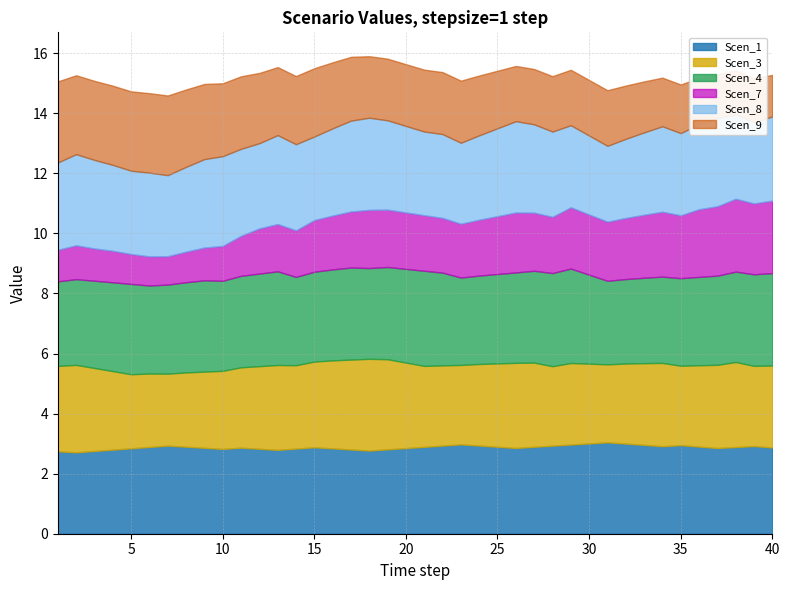

Reading left to right, transcribe all the data shown in this chart.

Scen_1: 2.7	2.7	2.8	2.8	2.8	2.9	2.9	2.9	2.9	2.8	2.9	2.8	2.8	2.8	2.9	2.8	2.8	2.8	2.8	2.9	2.9	2.9	3.0	2.9	2.9	2.9	2.9	2.9	3.0	3.0	3.0	3.0	3.0	2.9	2.9	2.9	2.9	2.9	2.9	2.9
Scen_3: 2.8	2.9	2.8	2.6	2.5	2.4	2.4	2.5	2.5	2.6	2.7	2.8	2.8	2.8	2.9	2.9	3.0	3.1	3.0	2.8	2.7	2.7	2.6	2.7	2.8	2.8	2.8	2.6	2.7	2.7	2.6	2.7	2.7	2.8	2.6	2.7	2.8	2.8	2.7	2.7
Scen_4: 2.8	2.9	2.9	3.0	3.0	2.9	3.0	3.0	3.0	3.0	3.0	3.1	3.1	2.9	3.0	3.0	3.1	3.0	3.1	3.1	3.2	3.1	2.9	2.9	3.0	3.0	3.1	3.1	3.1	3.0	2.8	2.8	2.8	2.9	2.9	2.9	3.0	3.0	3.0	3.1
Scen_7: 1.0	1.1	1.1	1.0	1.0	1.0	0.9	1.0	1.1	1.2	1.3	1.5	1.6	1.5	1.7	1.8	1.9	1.9	1.9	1.9	1.8	1.8	1.8	1.9	1.9	2.0	1.9	1.9	2.0	2.0	2.0	2.0	2.1	2.2	2.1	2.3	2.3	2.4	2.4	2.4
Scen_8: 2.9	3.0	2.9	2.9	2.8	2.8	2.7	2.8	2.9	3.0	2.9	2.8	3.0	2.9	2.8	2.9	3.0	3.1	3.0	2.9	2.8	2.8	2.7	2.8	2.9	3.0	2.9	2.8	2.7	2.6	2.5	2.6	2.7	2.8	2.7	2.8	2.9	2.8	2.7	2.8
Scen_9: 2.7	2.6	2.6	2.6	2.6	2.6	2.7	2.6	2.5	2.4	2.4	2.3	2.3	2.3	2.3	2.2	2.1	2.0	2.1	2.1	2.1	2.1	2.1	2.0	1.9	1.8	1.8	1.8	1.8	1.8	1.9	1.8	1.7	1.6	1.6	1.5	1.5	1.5	1.5	1.4